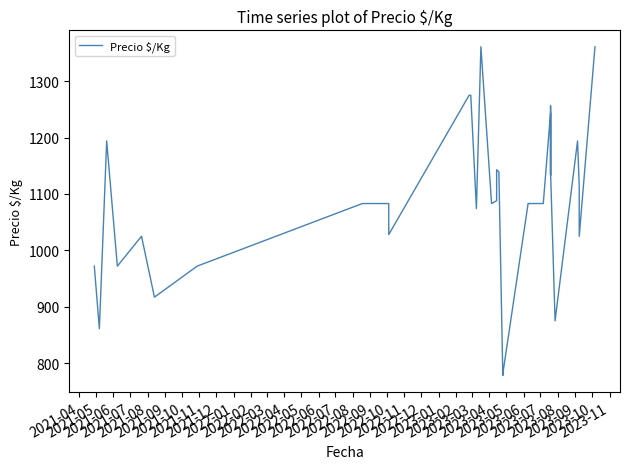

What is the label of the 20th point from the right?

2022-12